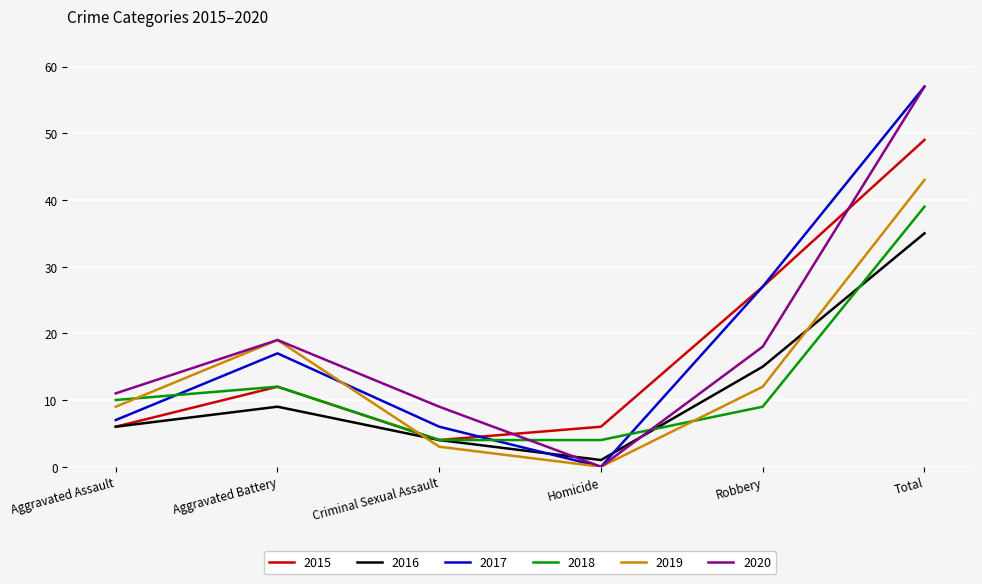

In 2017, how many points are higher than both neighbors (excluding endpoints)?

1